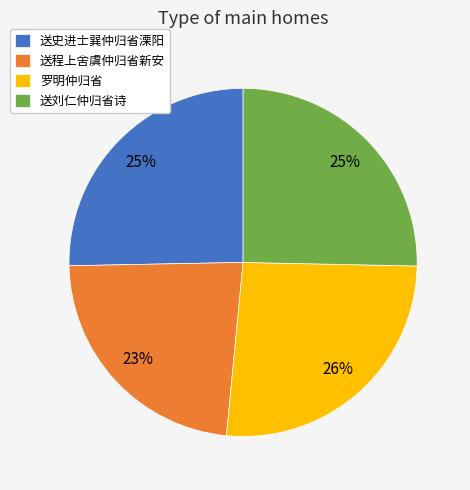

To the nearest percent, what is the combined percentage of 送史进士巽仲归省溧阳 and 送刘仁仲归省诗?

51%